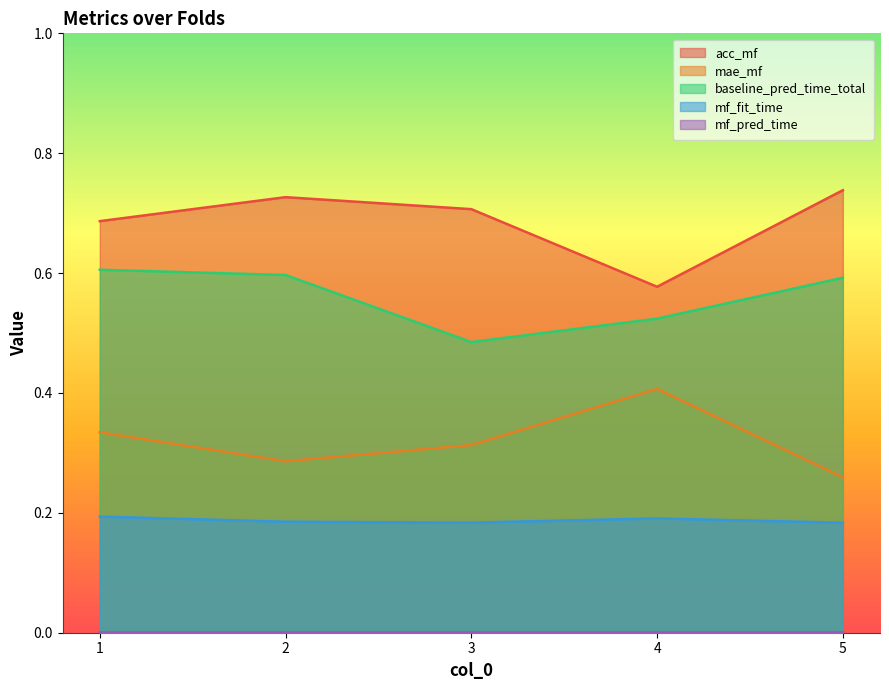

Reading left to right, extract all data points from this chart.

acc_mf: 0.7	0.7	0.7	0.6	0.7
mae_mf: 0.3	0.3	0.3	0.4	0.3
baseline_pred_time_total: 0.6	0.6	0.5	0.5	0.6
mf_fit_time: 0.2	0.2	0.2	0.2	0.2
mf_pred_time: 0.0	0.0	0.0	0.0	0.0